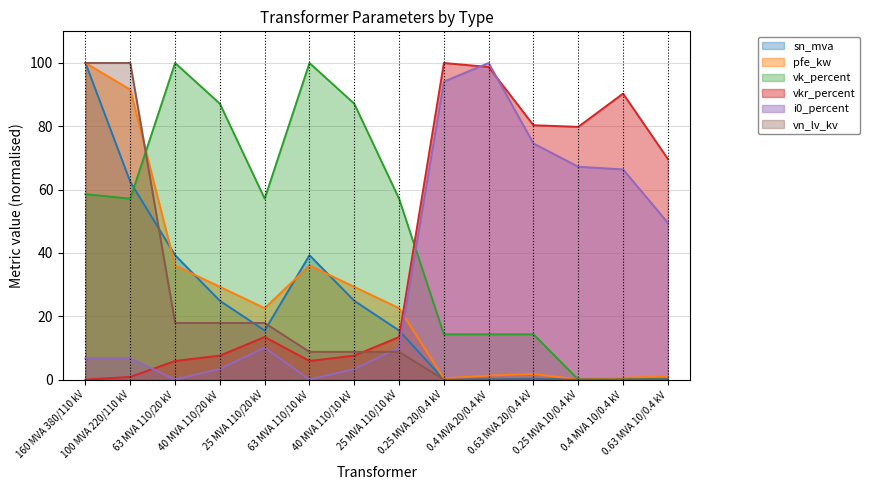

At which category is the sum across all series the highest?

160 MVA 380/110 kV